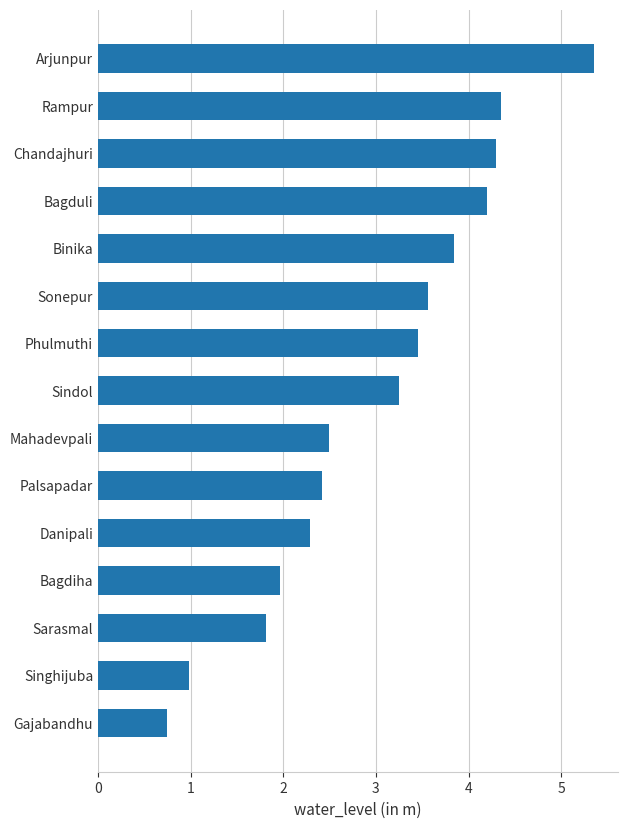

What is the change in value from Danipali to Bagdiha?

-0.3